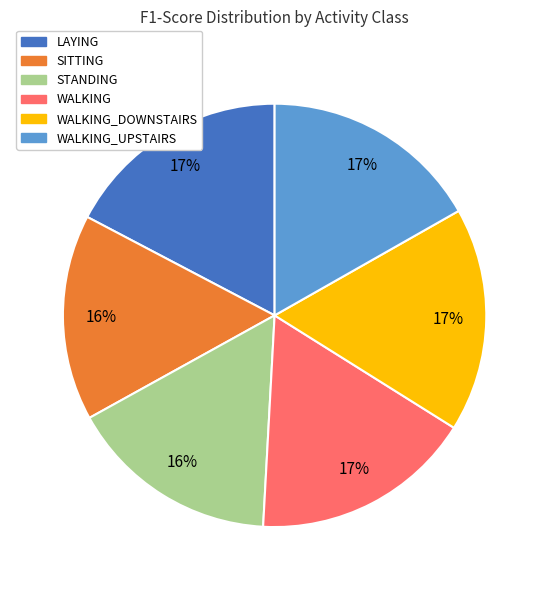

To the nearest percent, what is the average slice percentage?

17%